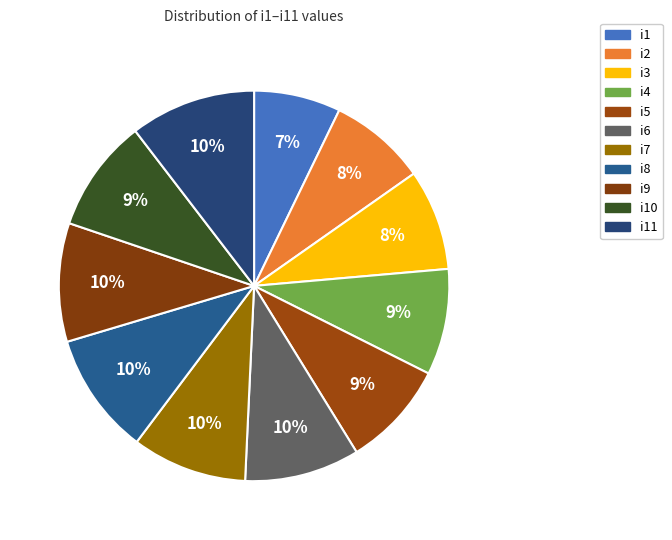

Which category has the smallest portion of the pie?

i1